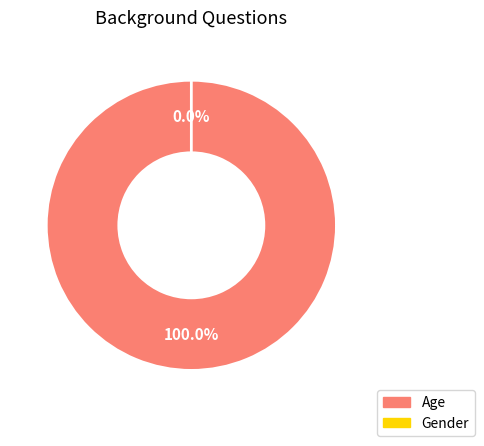

Which category has the smallest portion of the pie?

Gender